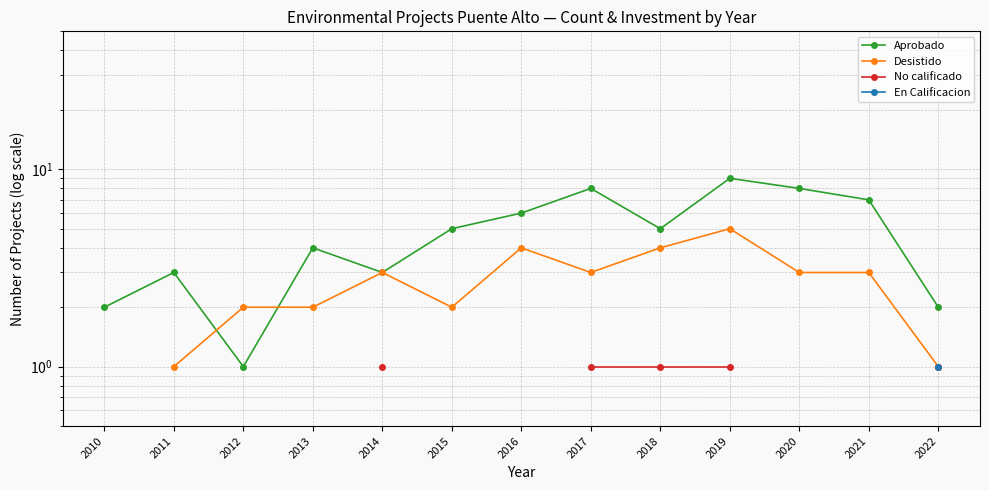

Which series has the largest total across all categories?

Aprobado